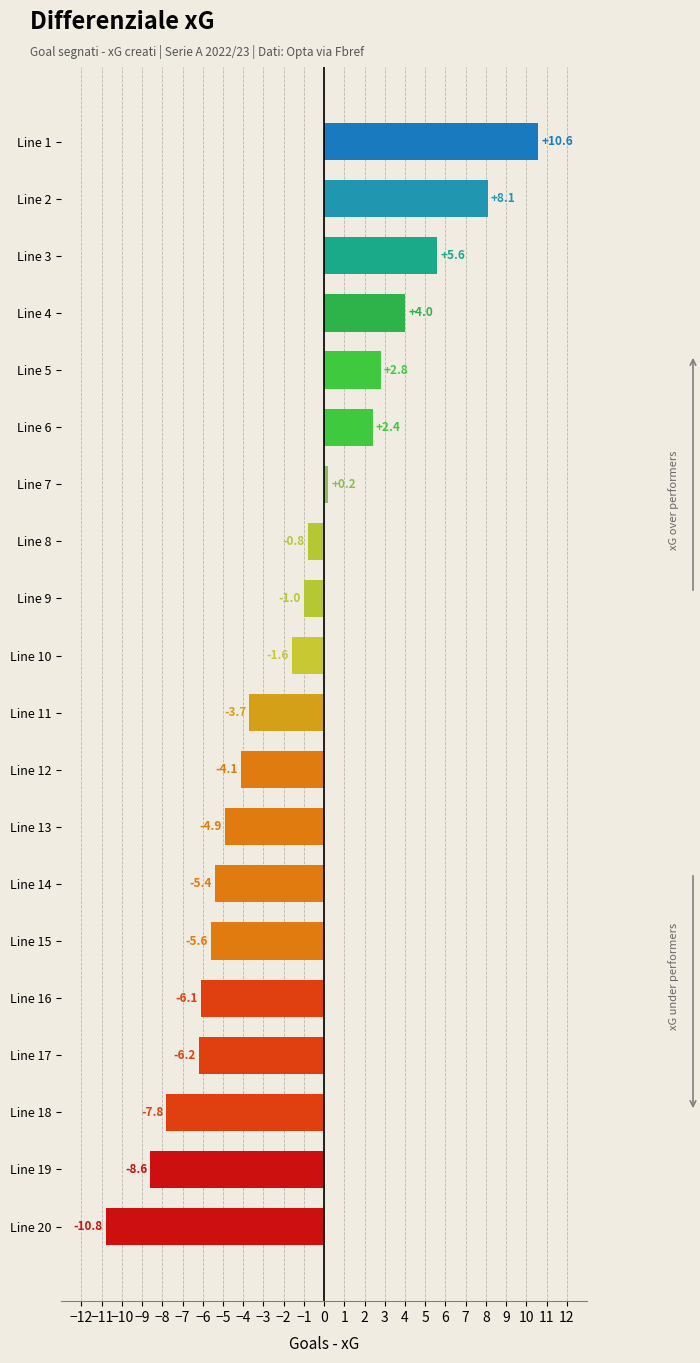

How many values are below -1?

11